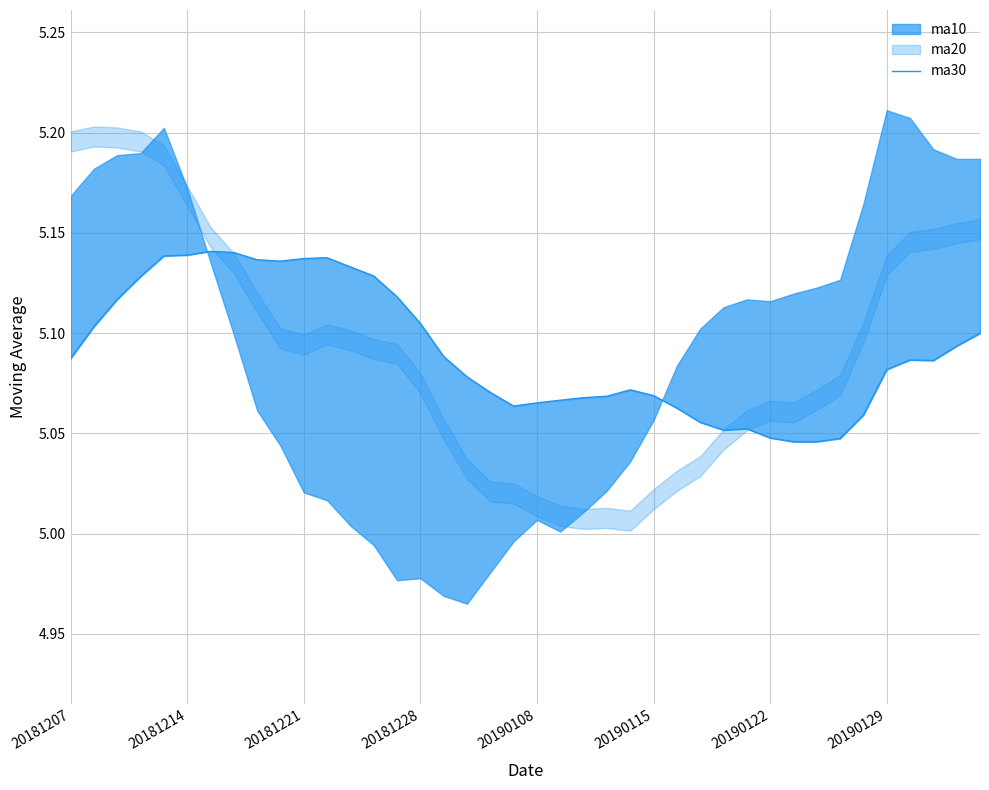

Does the chart have visible grid lines?

Yes